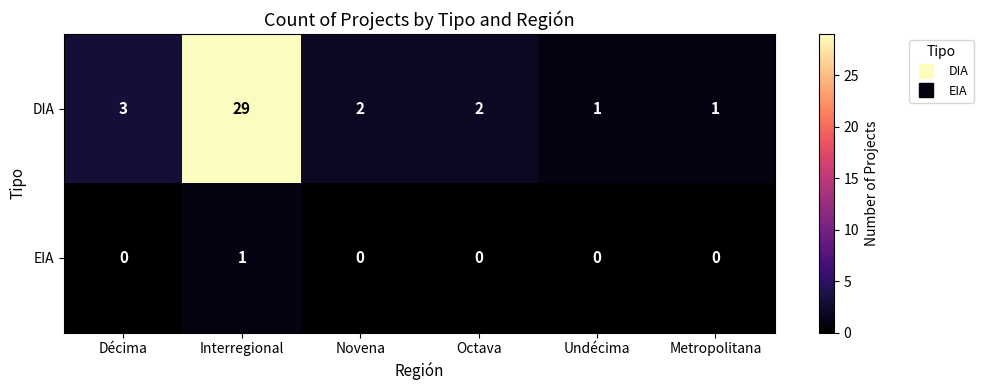

Rank the series at Undécima from highest to lowest value.

DIA, EIA